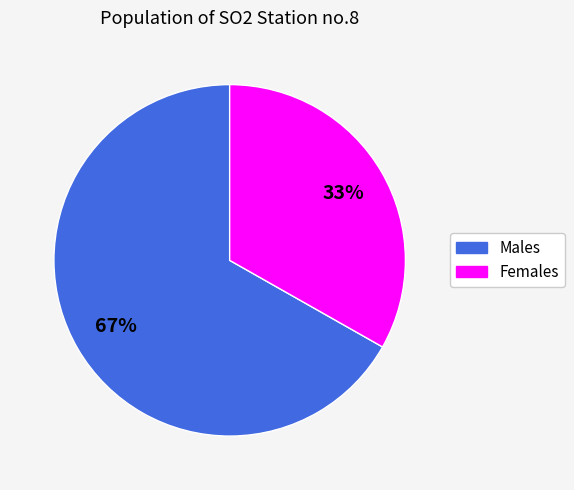

Is there any slice that represents more than half of the pie?

Yes